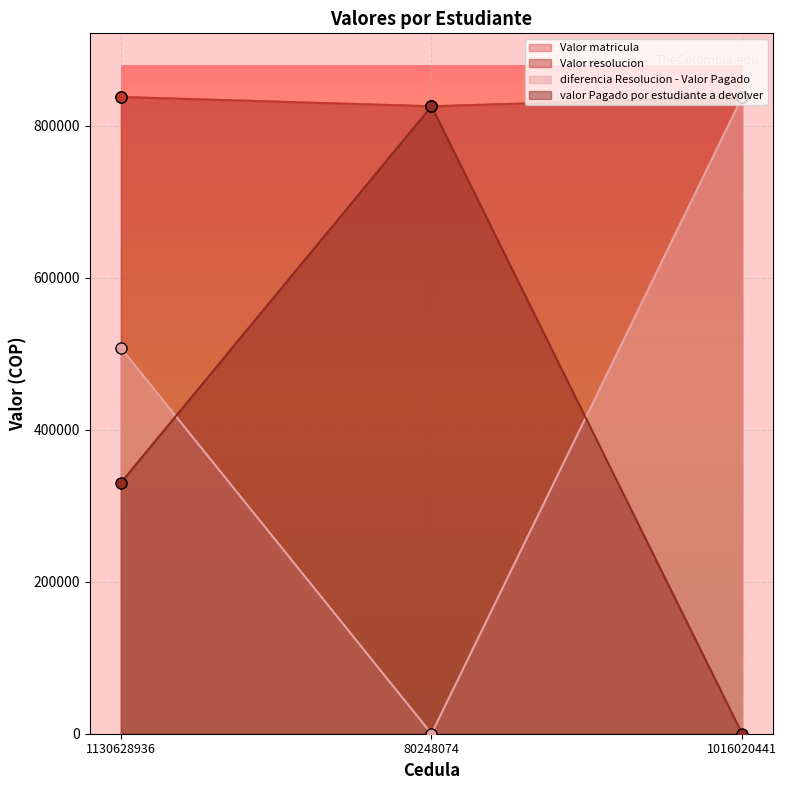

At which label does Valor resolucion reach its minimum?

80248074